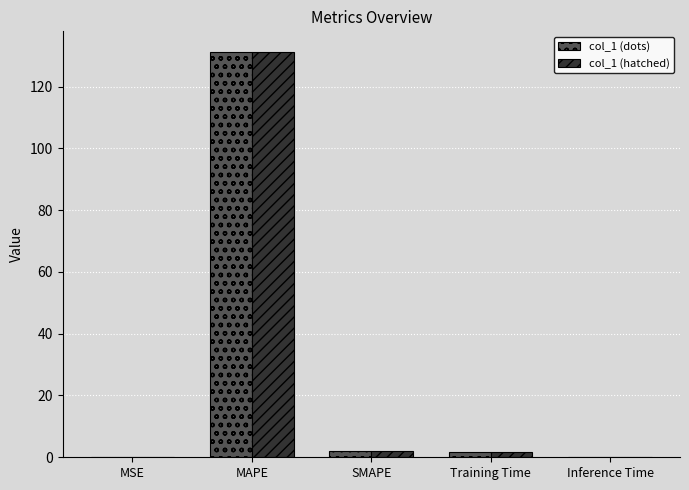

The col_1 (dots) series shows 131.3 at MAPE. True or false?

True